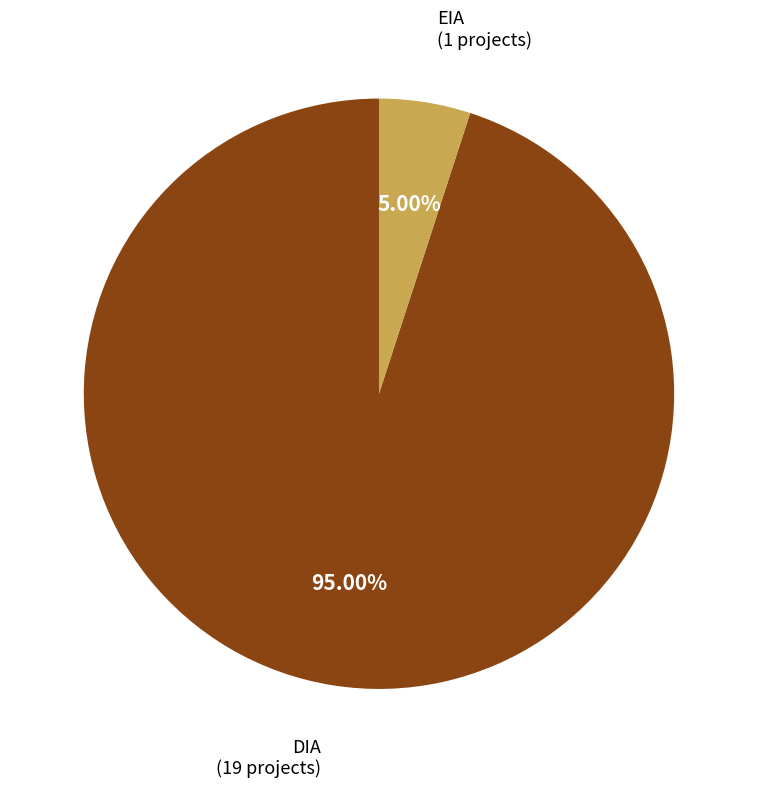

Is there a majority slice in this chart?

Yes